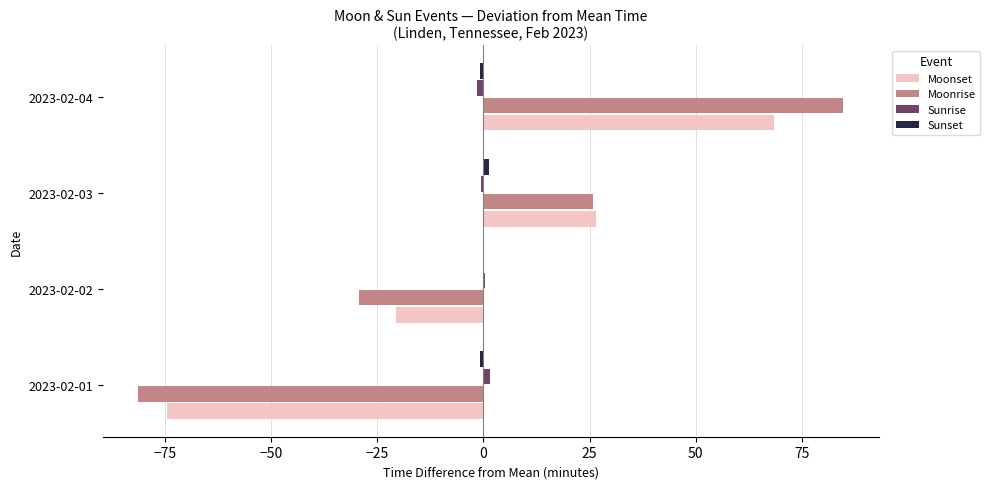

The value of Moonrise at 2023-02-03 is 25.8. True or false?

True